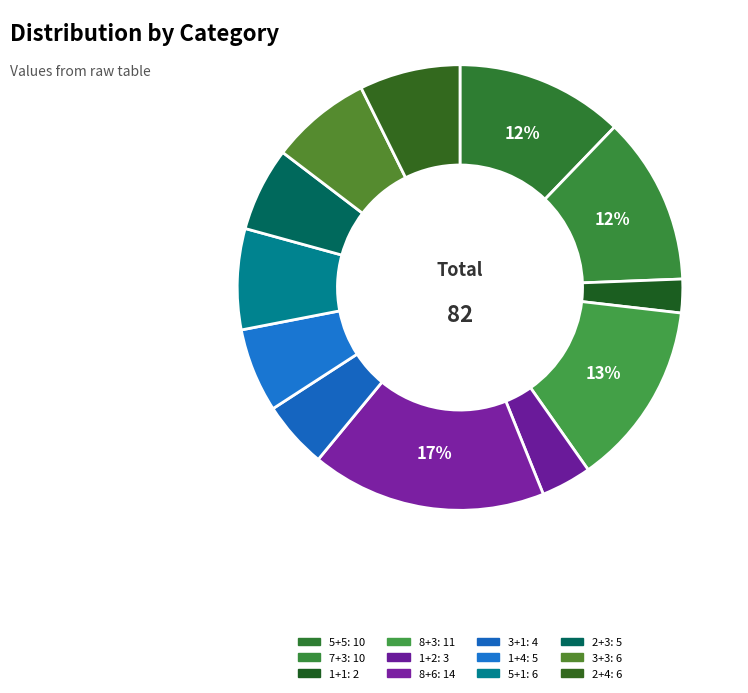

To the nearest percent, what is the difference between the largest and smallest slice percentages?

15%